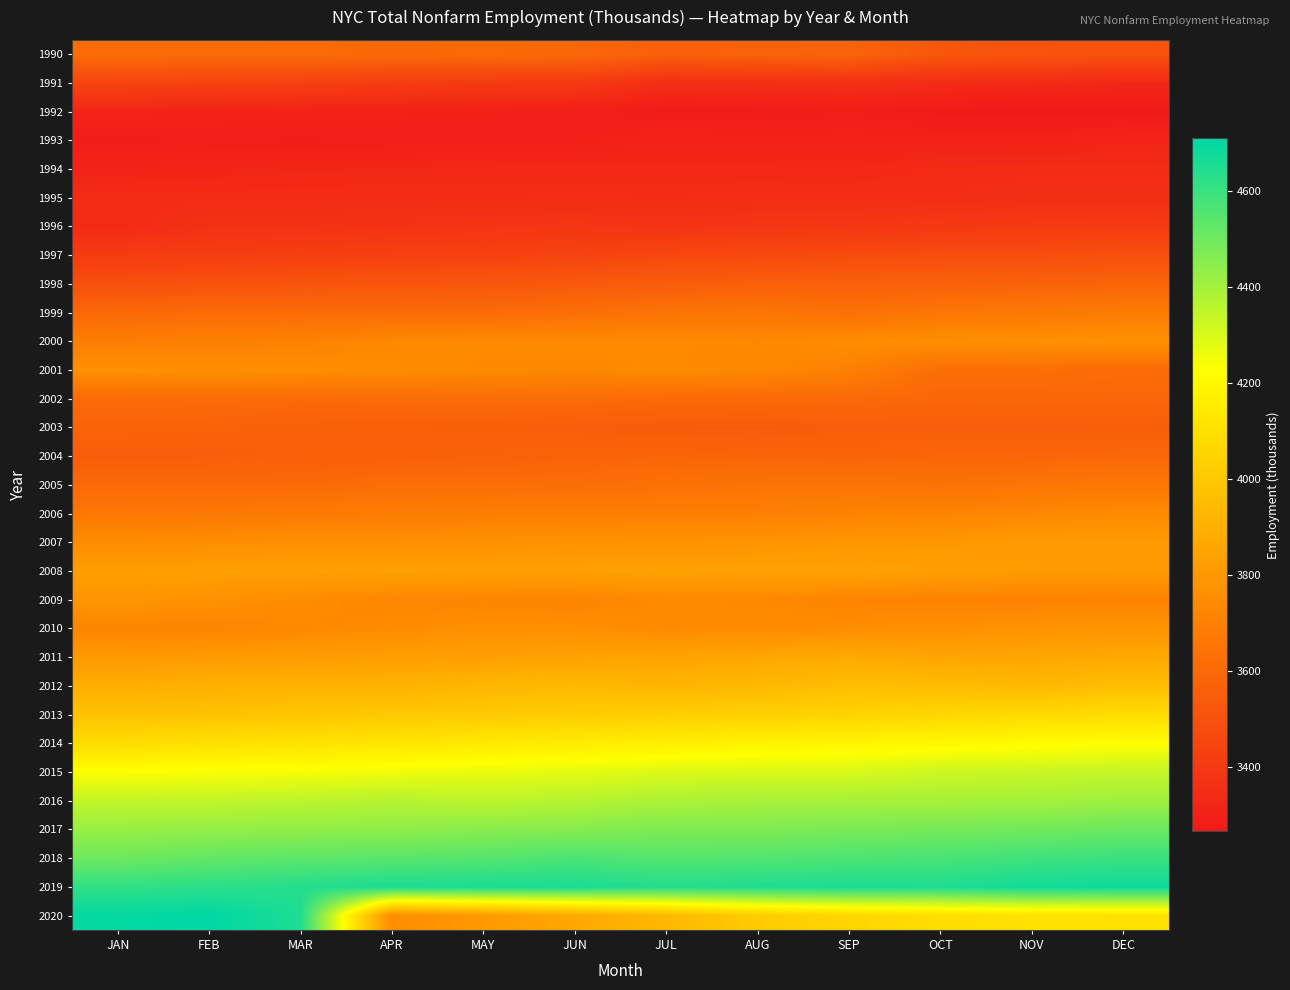

At JUL, list the series in order from smallest to largest.

1992, 1993, 1994, 1995, 1991, 1996, 1997, 2003, 1998, 1990, 2004, 2002, 2005, 1999, 2006, 2001, 2000, 2009, 2010, 2007, 2008, 2011, 2012, 2020, 2013, 2014, 2015, 2016, 2017, 2018, 2019